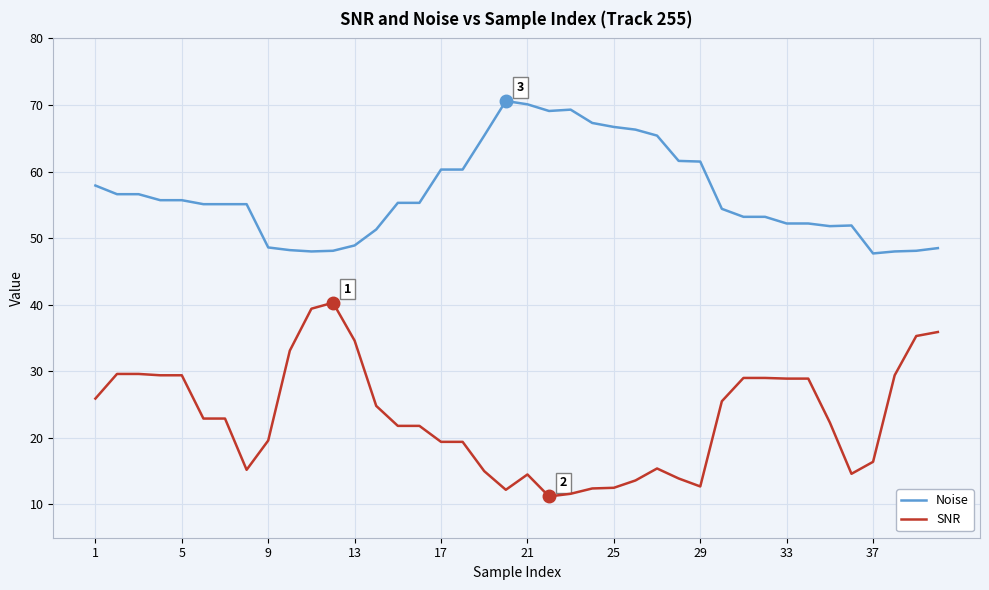

Which series has the largest total across all categories?

Noise